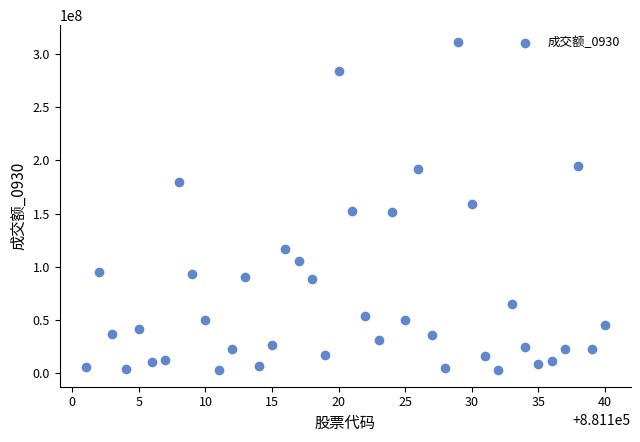

What is the range of X values (max minus min)?

39